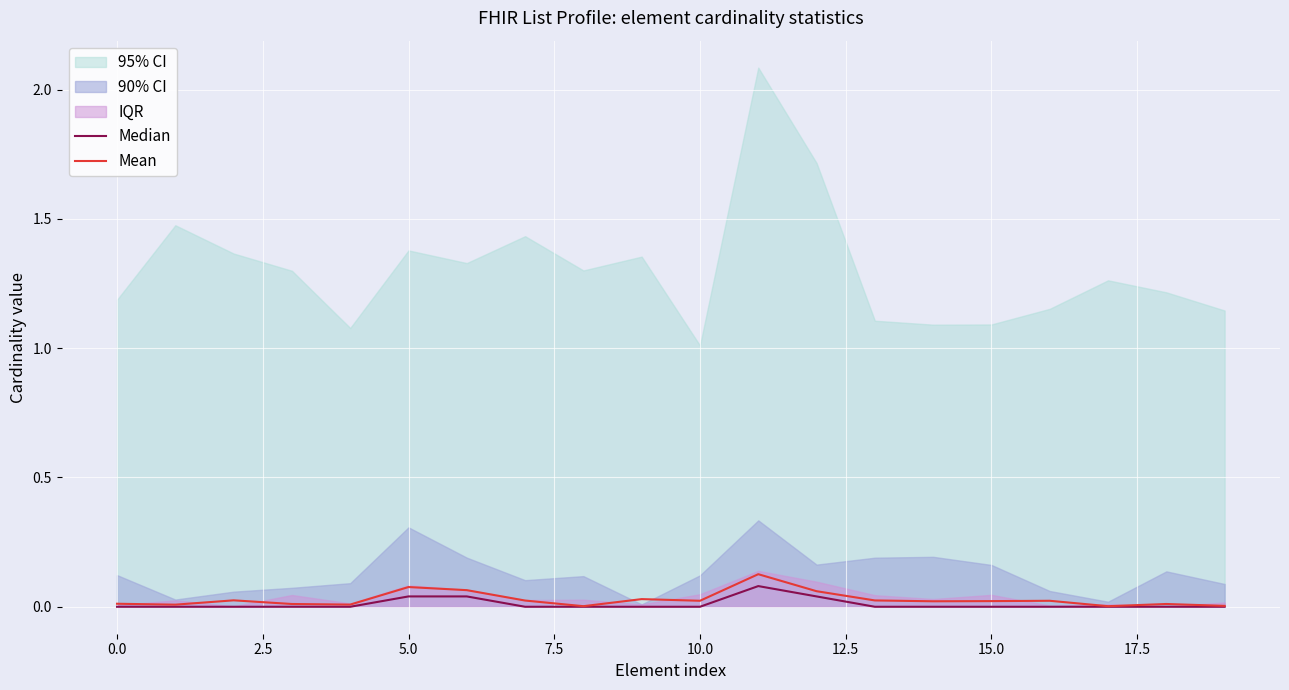

True or false: Median and Mean intersect in this chart.

False